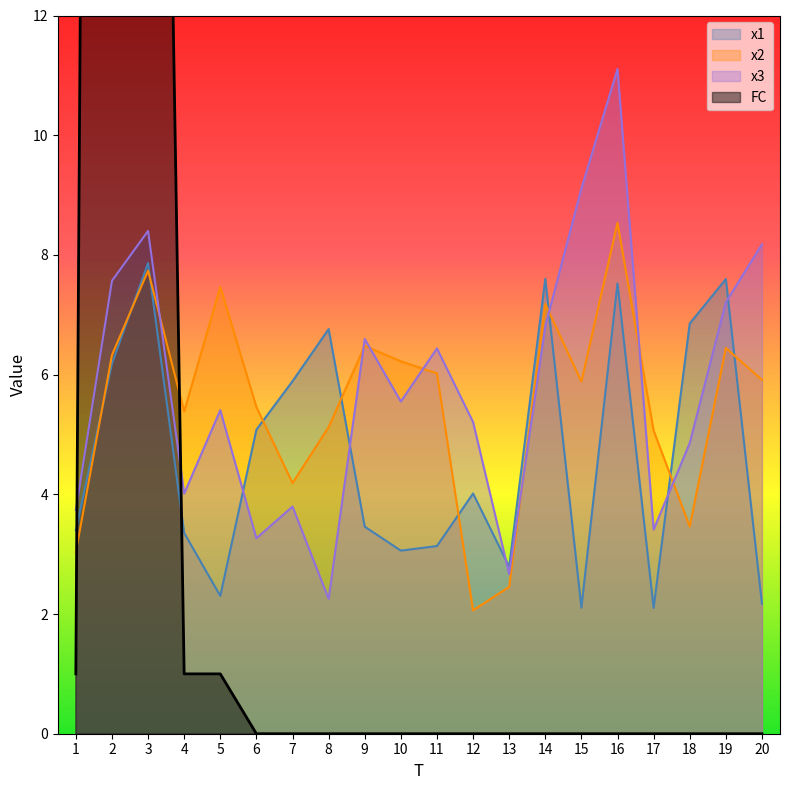

Rank the categories by x2 value from lowest to highest.

12, 13, 1, 18, 7, 17, 8, 4, 6, 15, 20, 11, 10, 2, 19, 9, 14, 5, 3, 16